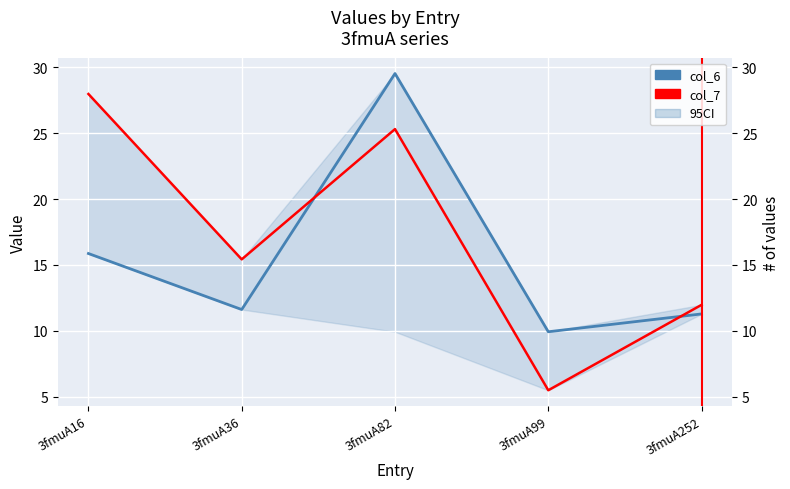

What is the sum of all col_7 values?

86.2